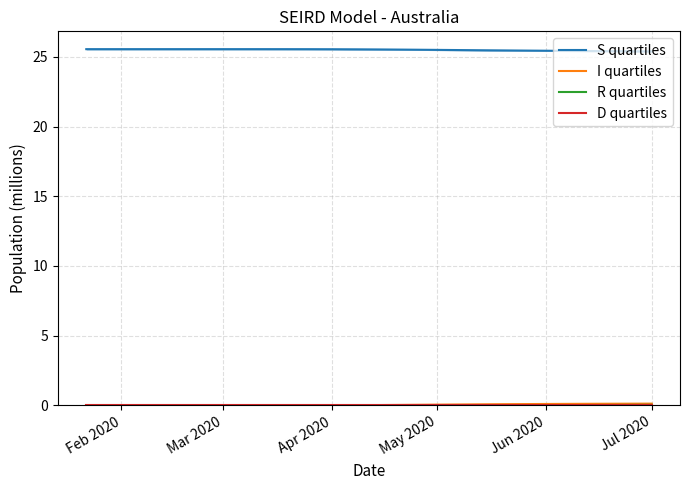

The value of I quartiles at 8 is 0.0. True or false?

False